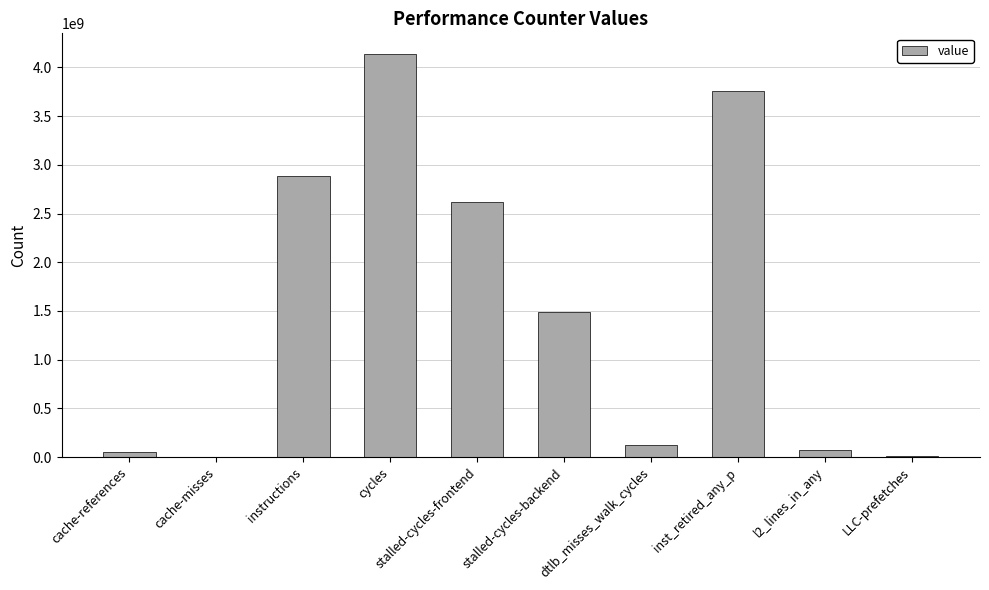

Are the bars horizontal?

No